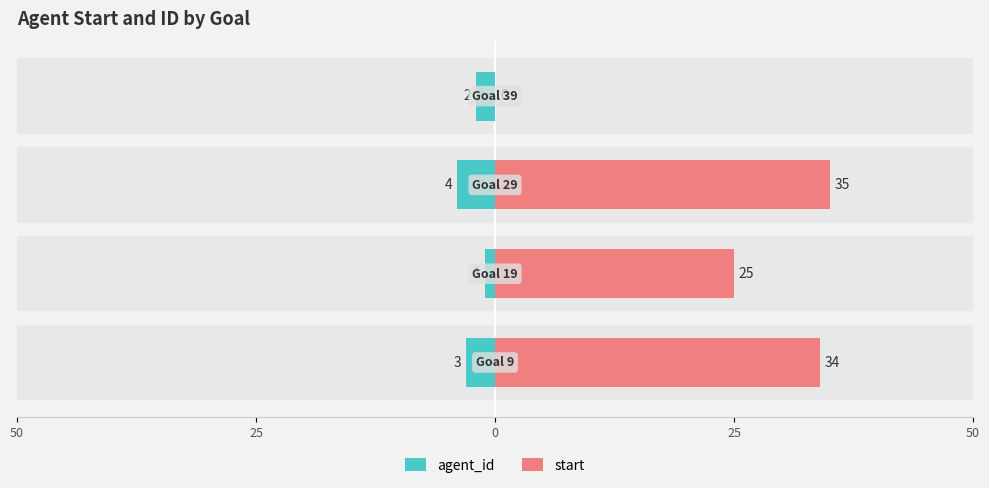

What is the difference between the highest and lowest values at 50?

31